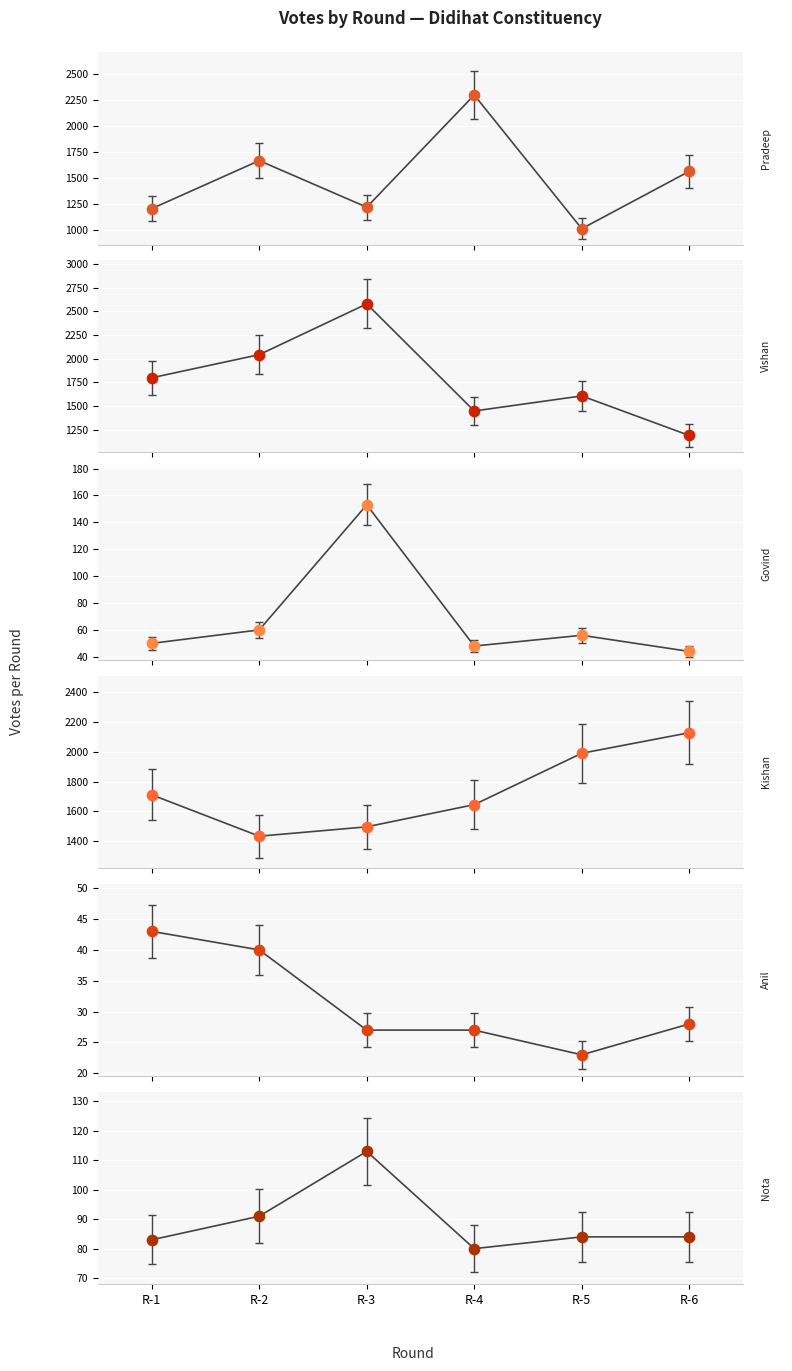

Which series has the largest Y range (max minus min)?

VISHAN SINGH